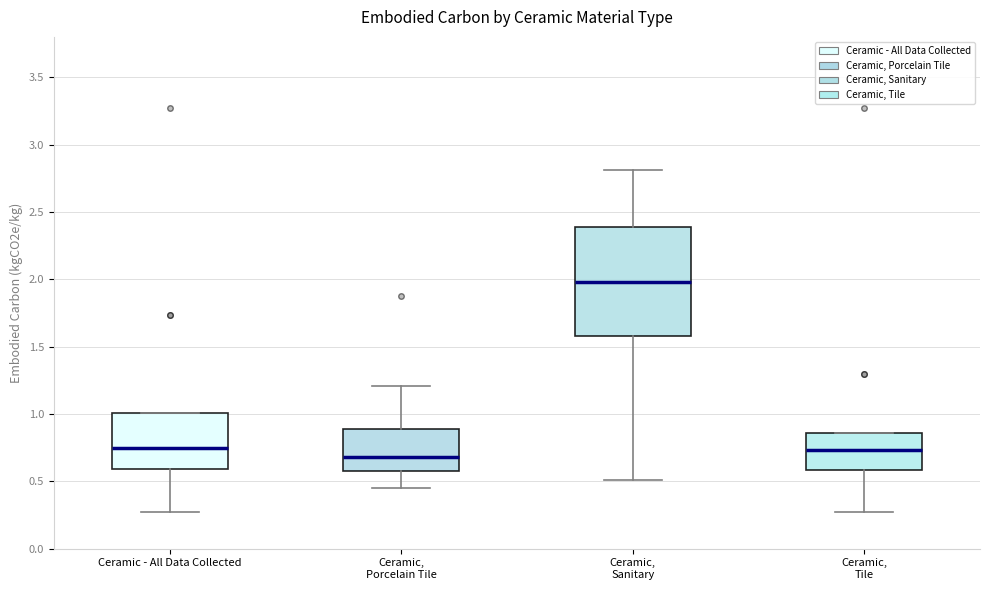

Where does the lower whisker of the box for Ceramic, Tile end on the y-axis? The values are not printed on the chart, so give them approximately, as read against the axis.

0.25